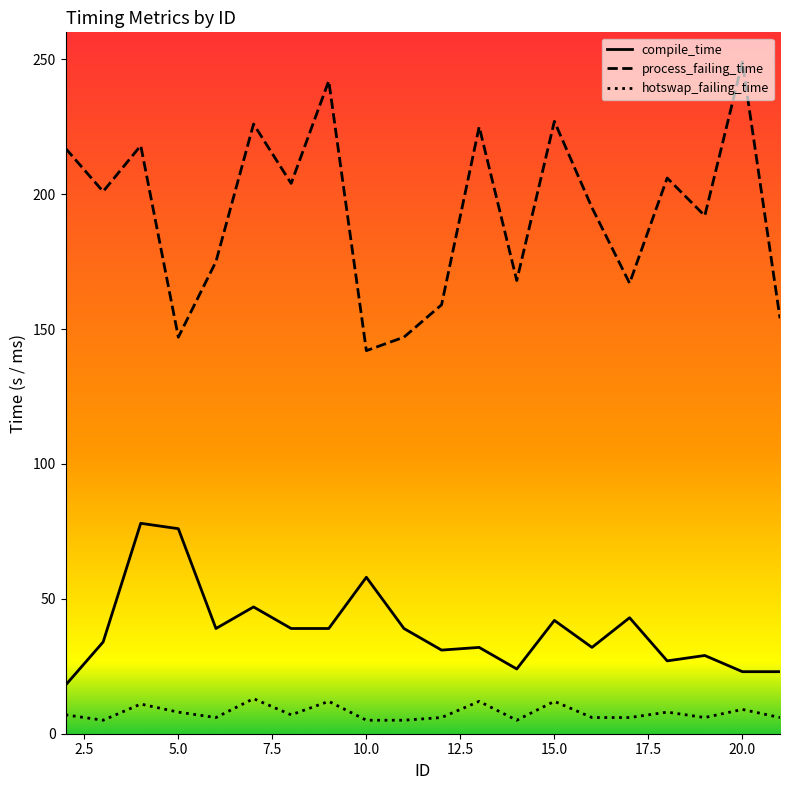

What is the minimum value for compile_time?

18